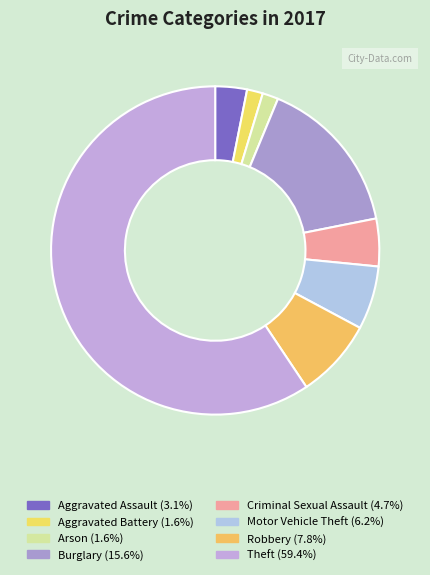

How many segments does this pie chart have?

8